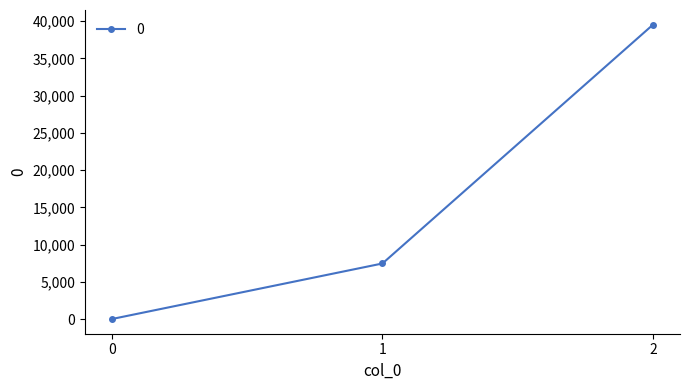

At which category does the chart reach its peak across all series?

2